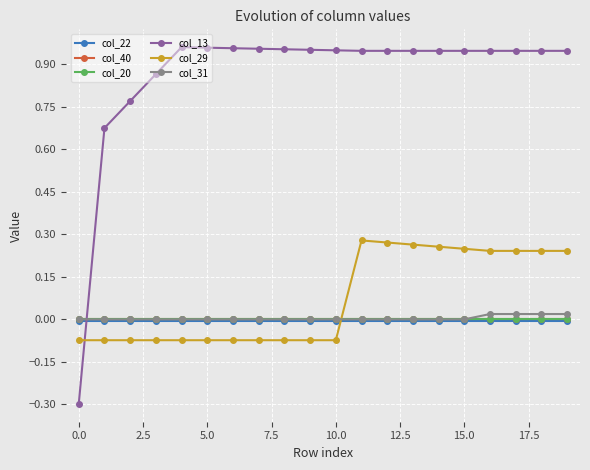

What is the sum of all col_13 values?

17.2